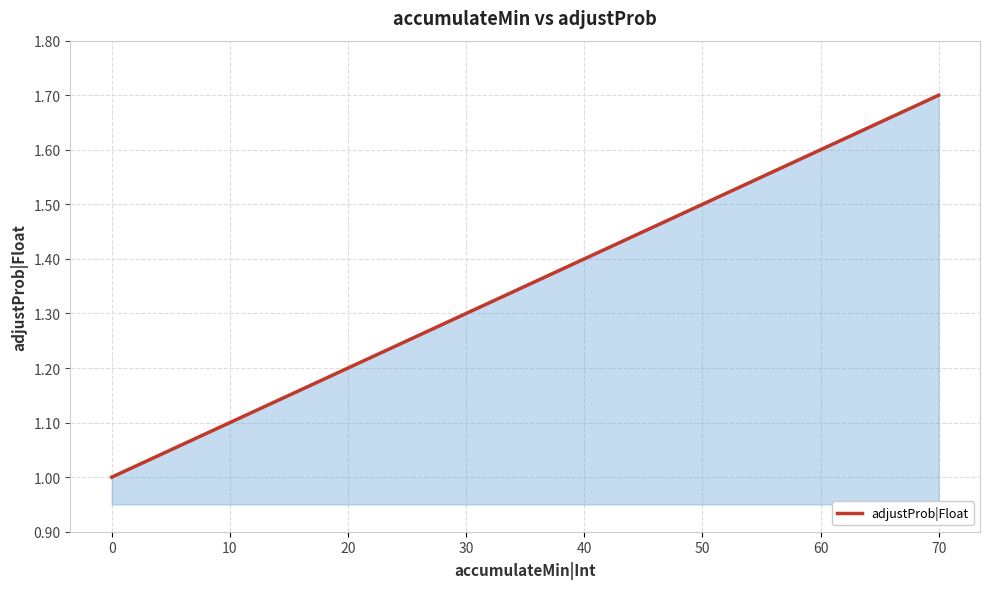

Is it true that the value at 20 is 1.2?

True